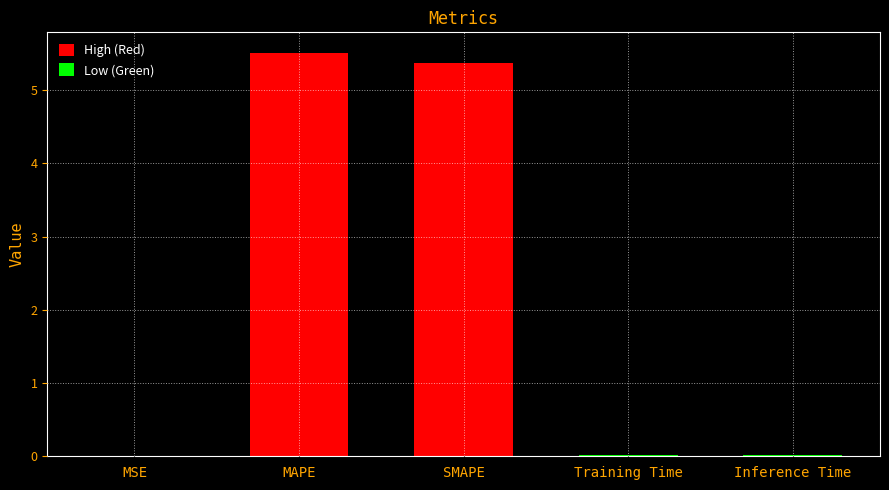

Rank the categories by value from highest to lowest.

MAPE, SMAPE, Inference Time, Training Time, MSE